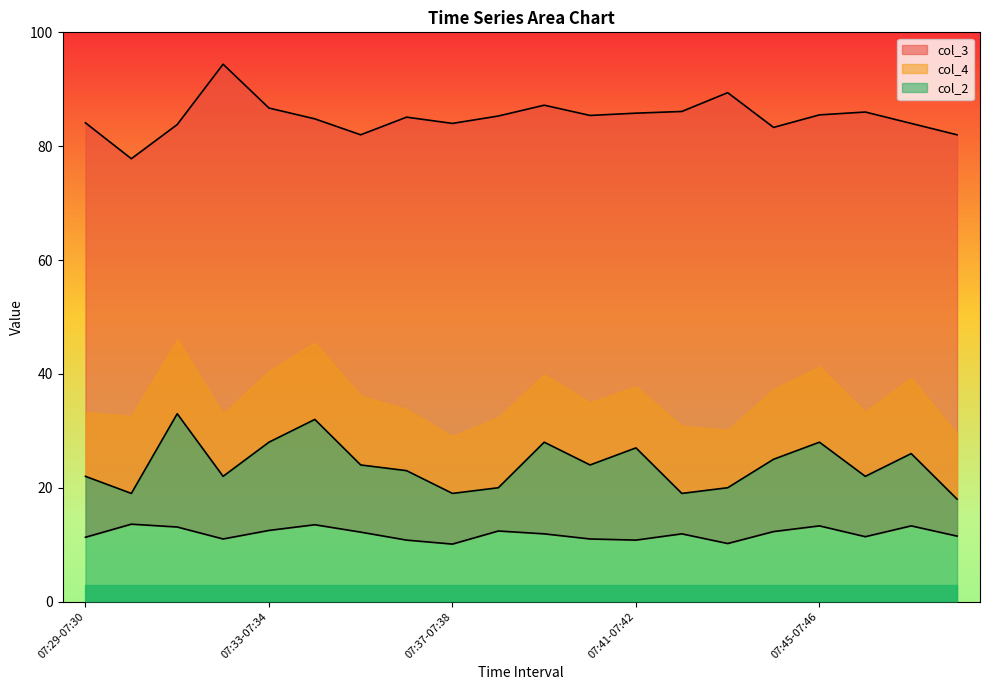

What is the total value across all series at 07:39-07:40?

127.1